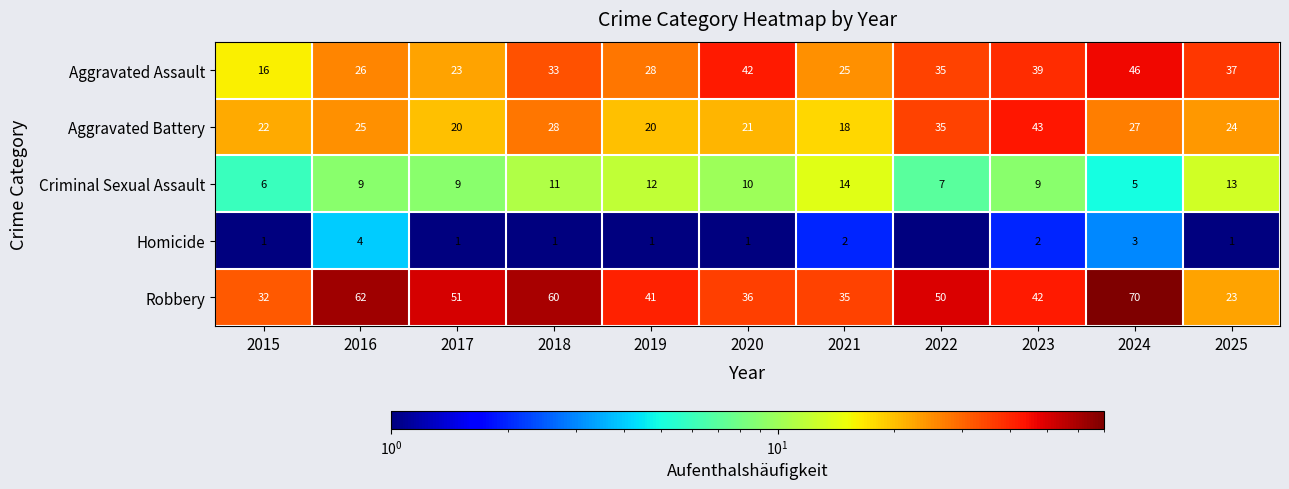

At which category is the sum across all series the highest?

2024